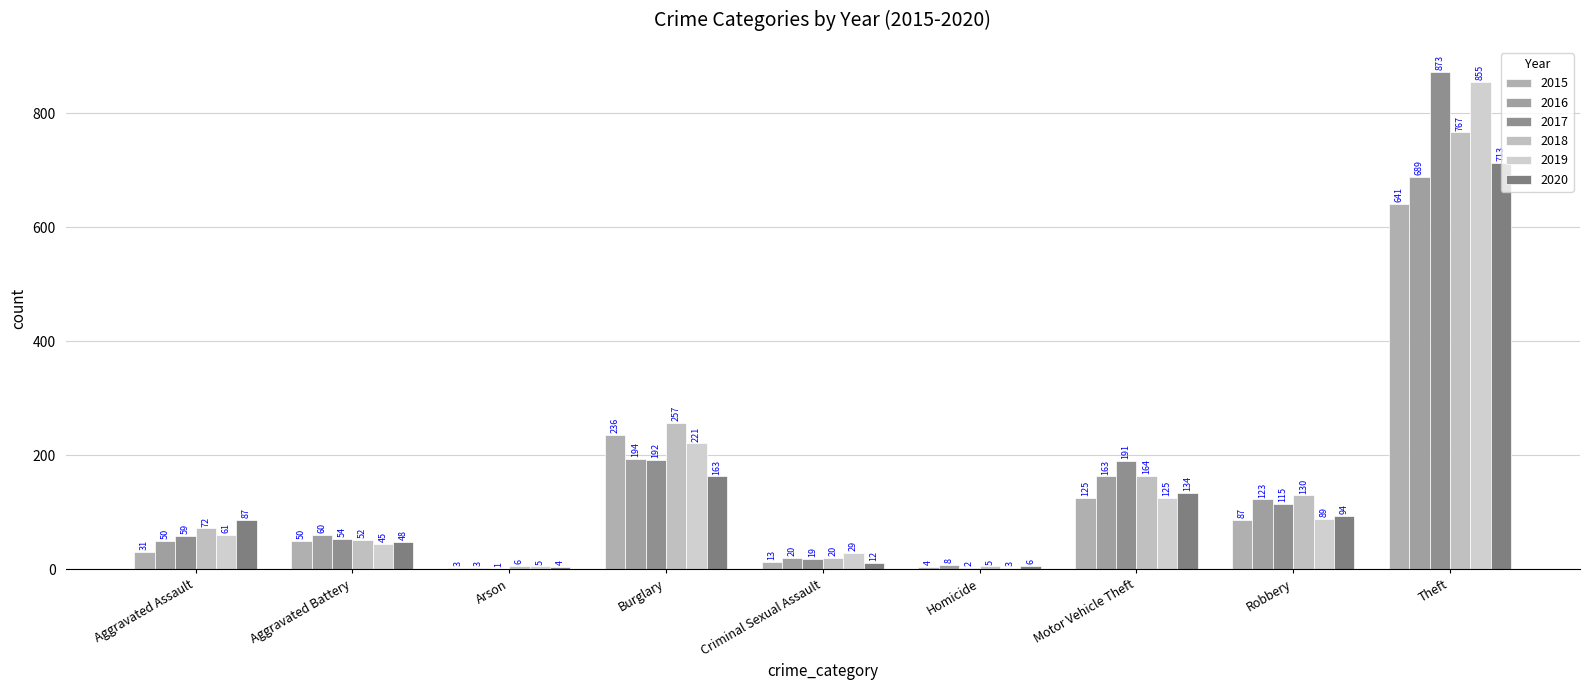

Read the 2017 value at Burglary, to the nearest 50.

200